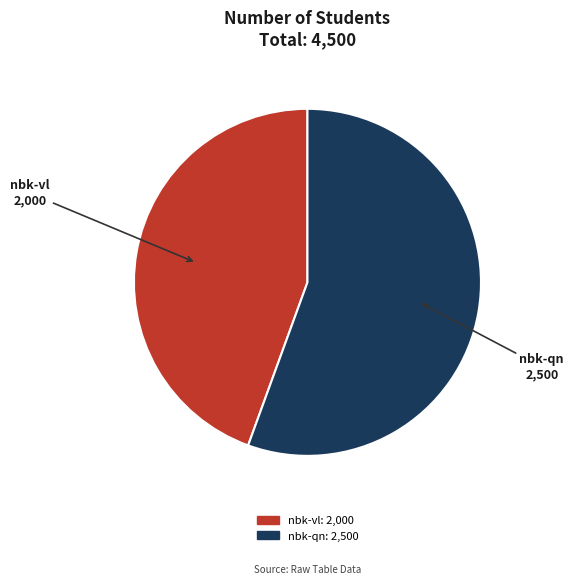

How many segments does this pie chart have?

2